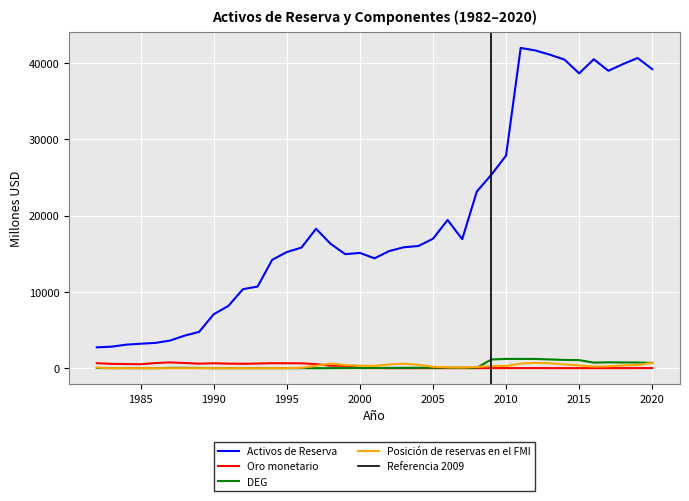

How many interior local peaks does the DEG series have?

6